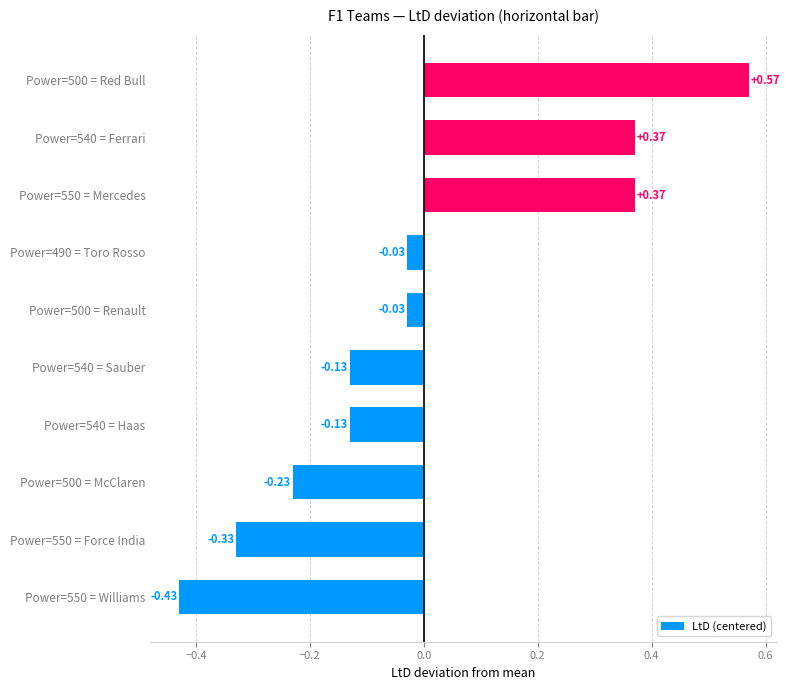

What is the difference between the maximum and minimum values?

1.0